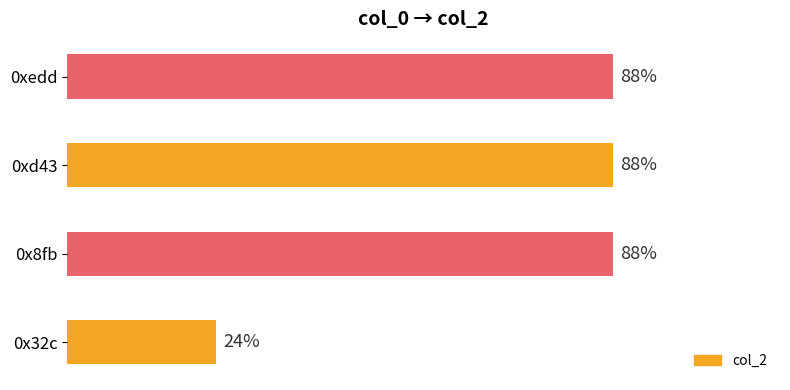

Are the bars horizontal?

Yes